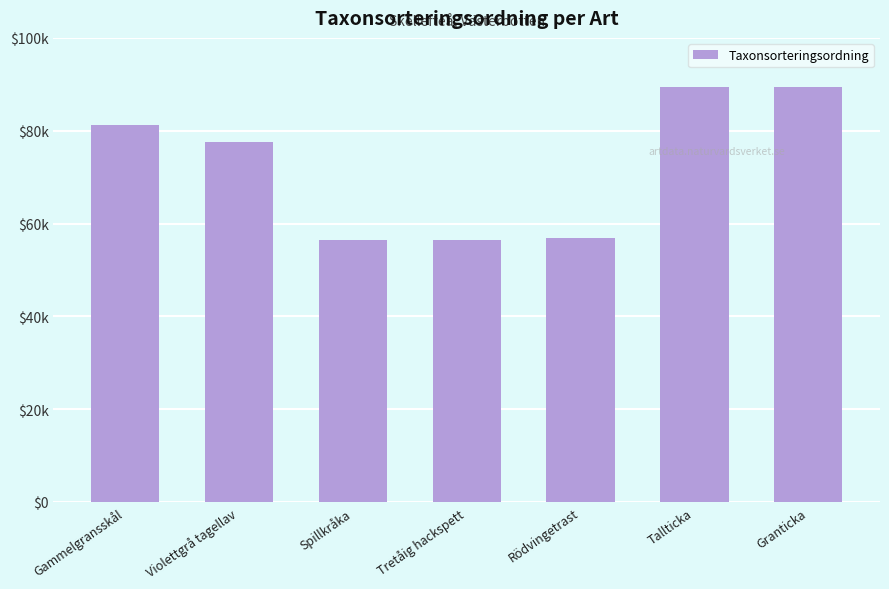

The chart shows a value of 37878 at Spillkråka. True or false?

False